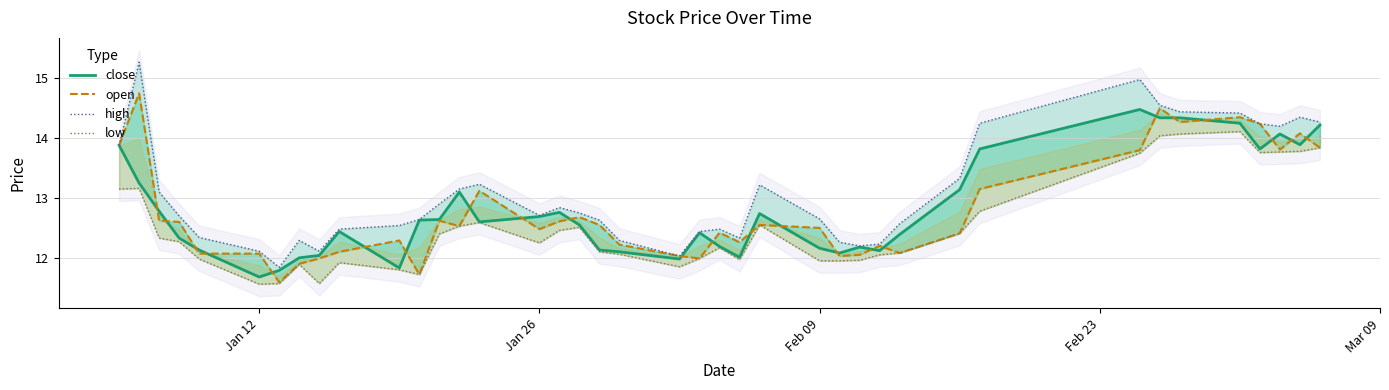

The value of close at 33 is 8.4. True or false?

False